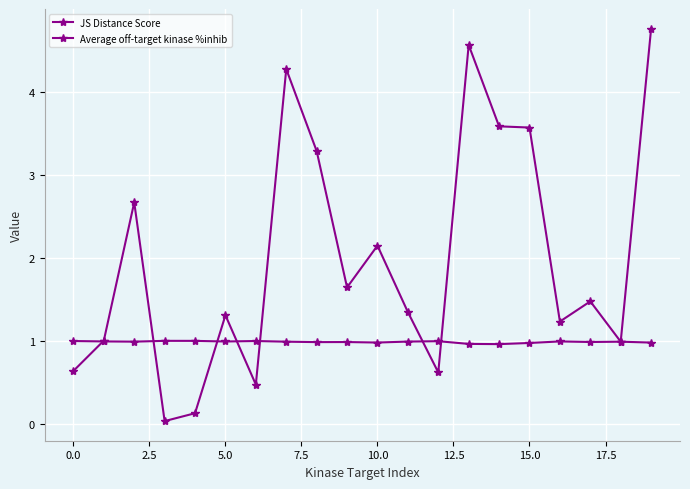

How many interior local valleys does the JS Distance Score series have?

6